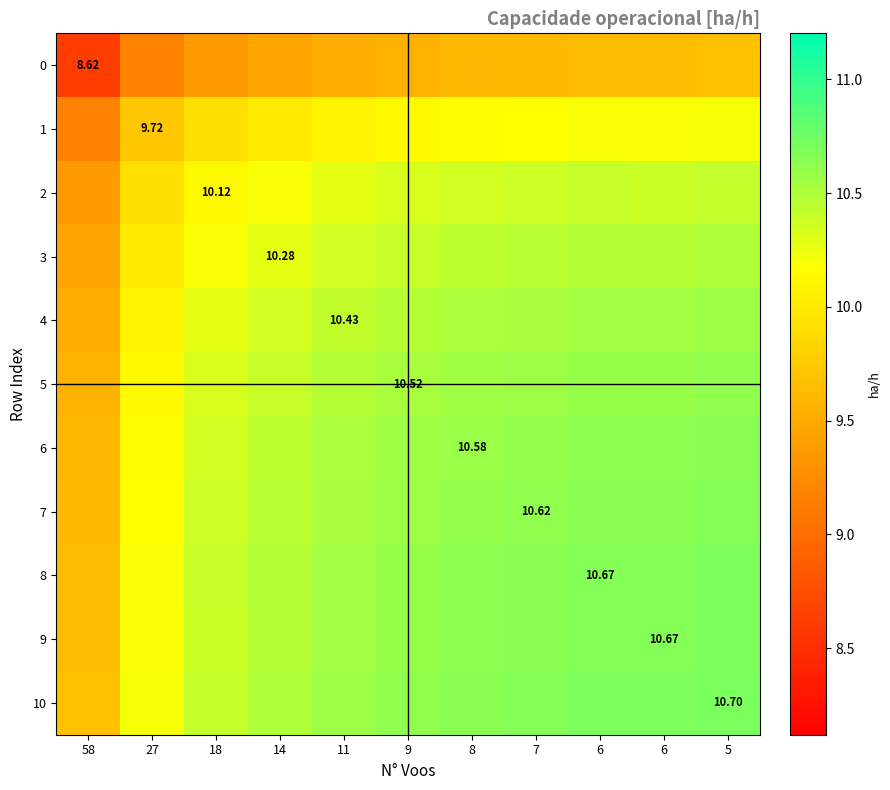

Rank the categories by 7 value from highest to lowest.

5, 6, 6, 7, 8, 9, 11, 14, 18, 27, 58